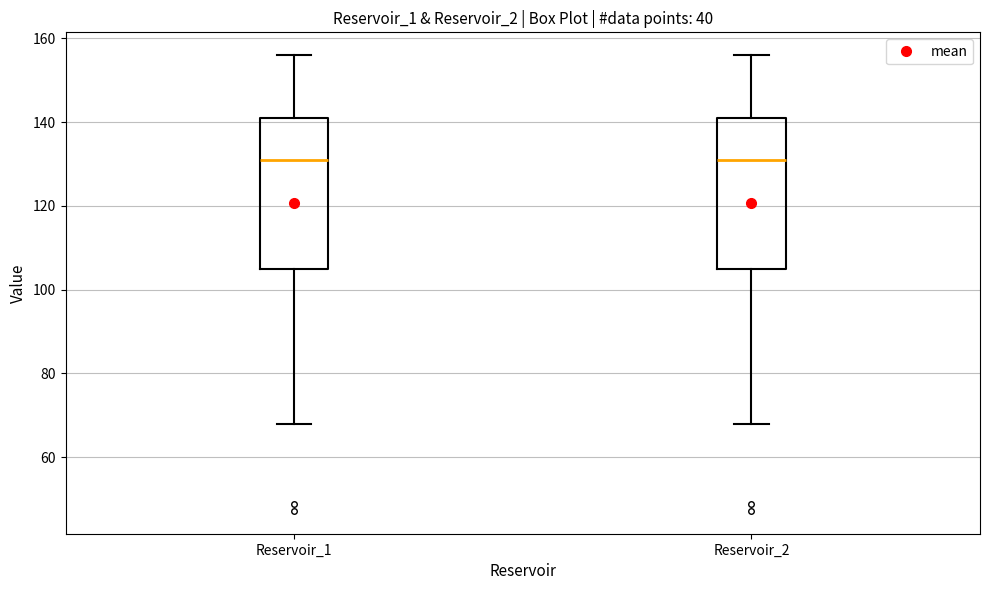

Reading left to right, read every box against the y-axis: the position of its median line, the range the box covers, and the ends of its whiskers. The values are not printed on the chart, so give them approximately, as read against the axis.

Reservoir_1: median 132, box 104 to 142, whiskers 68 to 156
Reservoir_2: median 132, box 104 to 142, whiskers 68 to 156